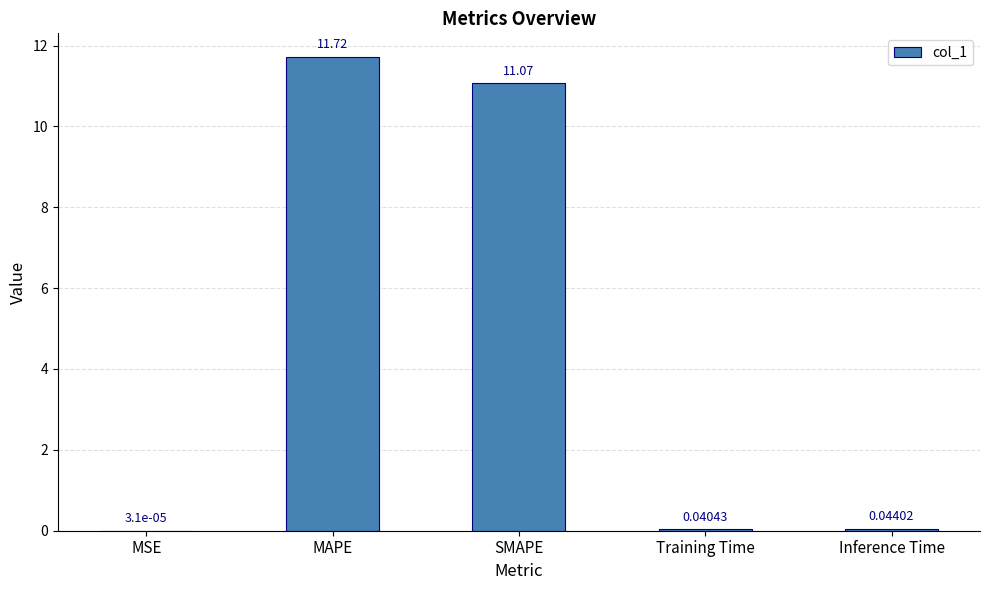

What is the average value?

4.6